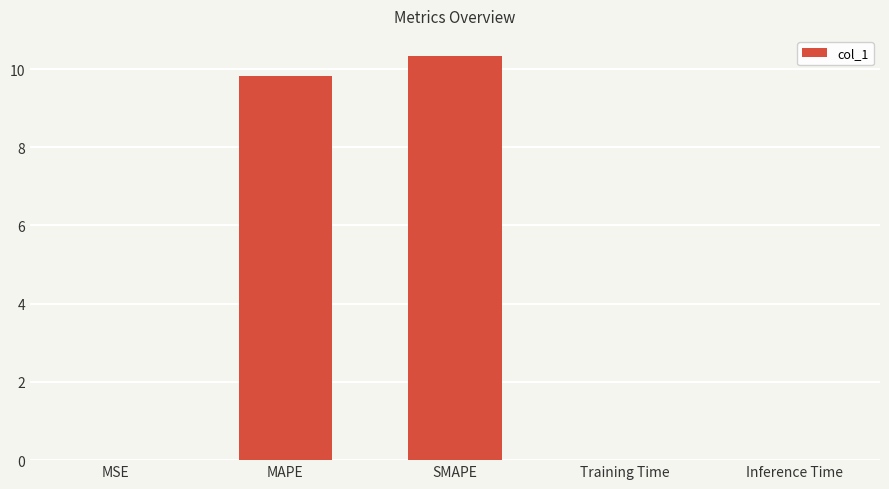

What is the greatest value displayed?

10.3